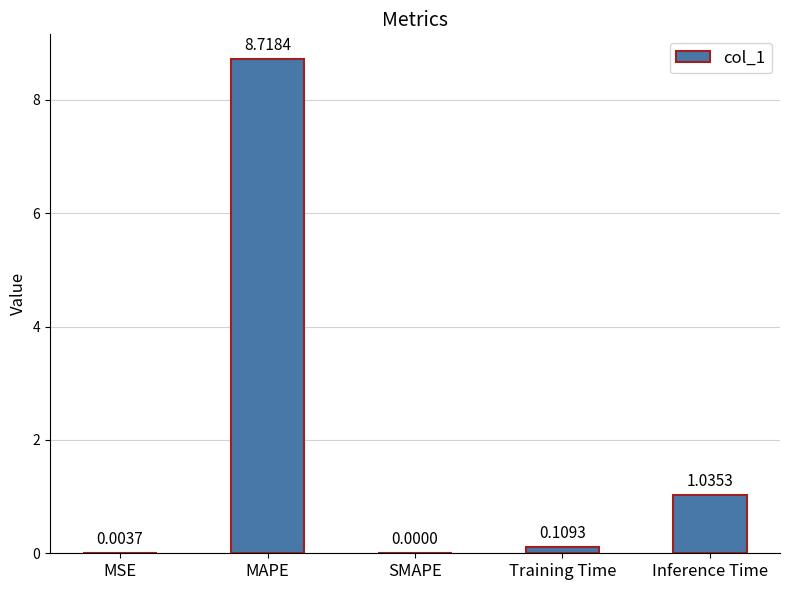

At which category does the chart reach its peak across all series?

MAPE